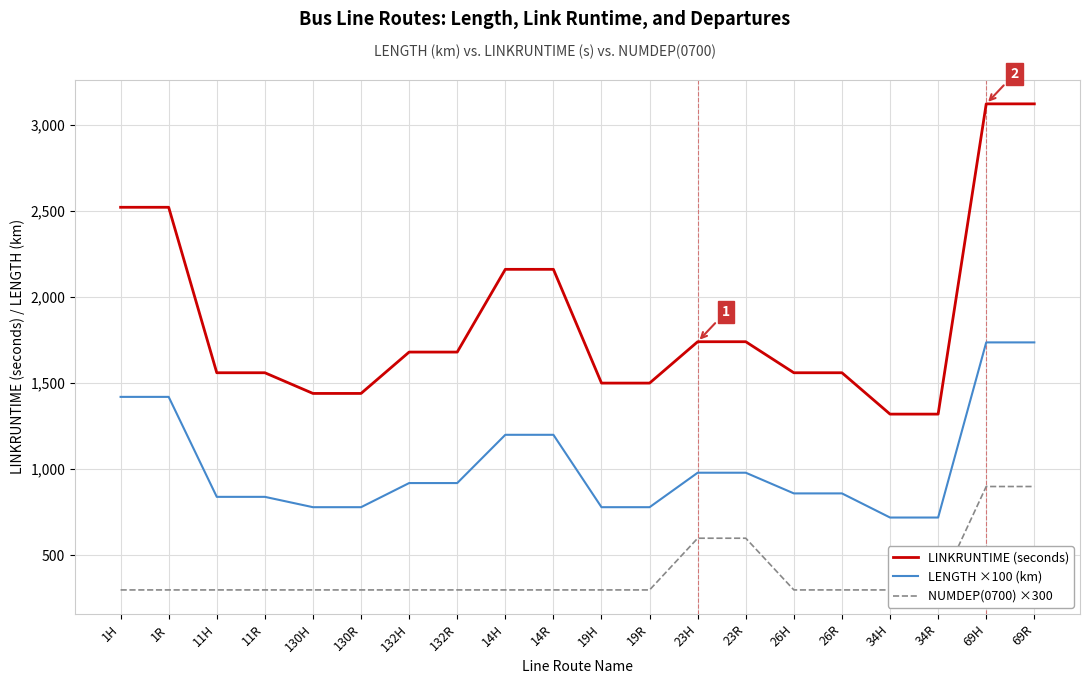

Which has a higher value, 26R or 11R?

26R